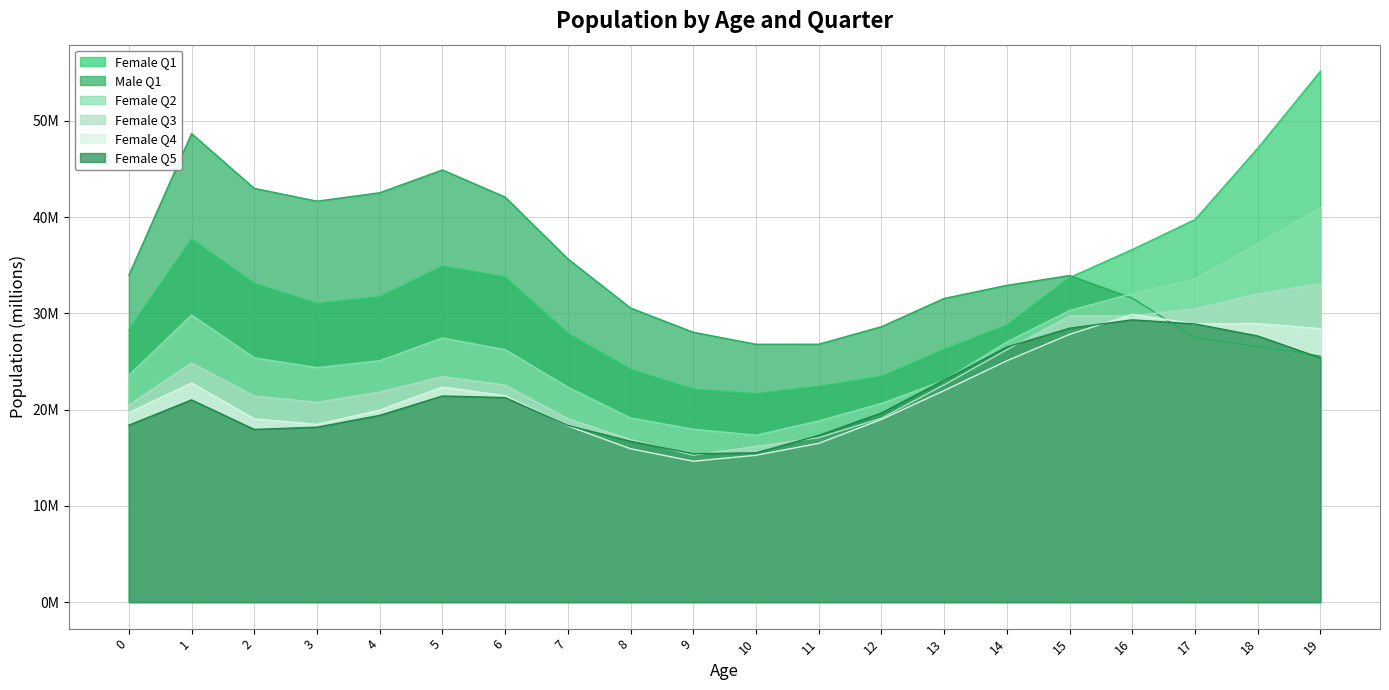

In Female Q3, how many points are lower than both neighbors (excluding endpoints)?

2